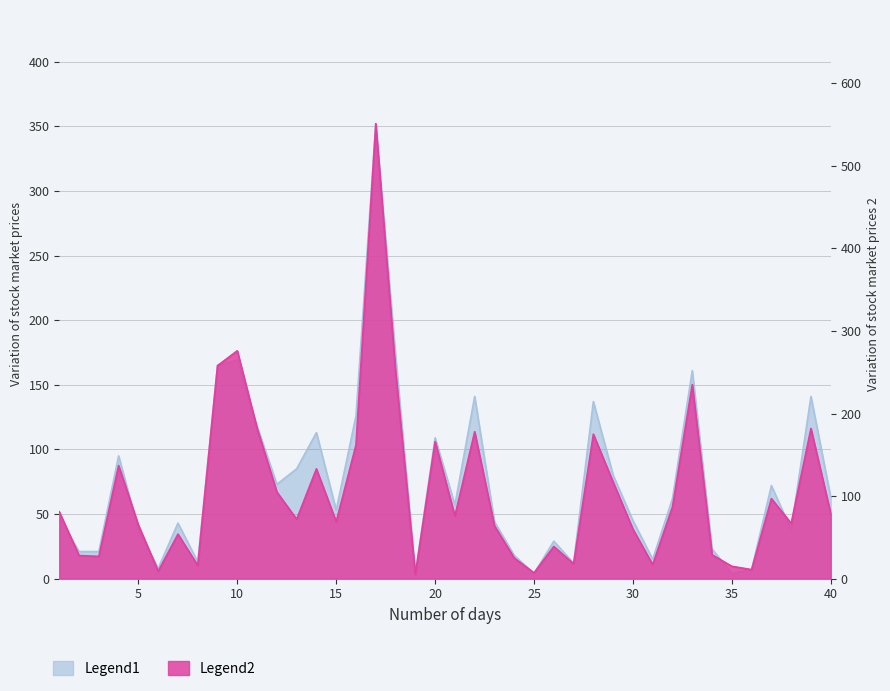

Reading left to right, transcribe all the data shown in this chart.

BF: 47	21	21	95	38	8	43	13	165	169	118	73	85	113	53	126	352	173	4	109	57	141	44	18	4	29	12	137	80	45	15	62	161	23	4	7	72	38	141	63
Mins: 81	28	27	137	65	9	54	16	258	276	182	105	72	133	69	162	551	251	5	166	76	178	64	25	7	39	18	175	117	60	17	87	235	29	15	11	97	67	182	79